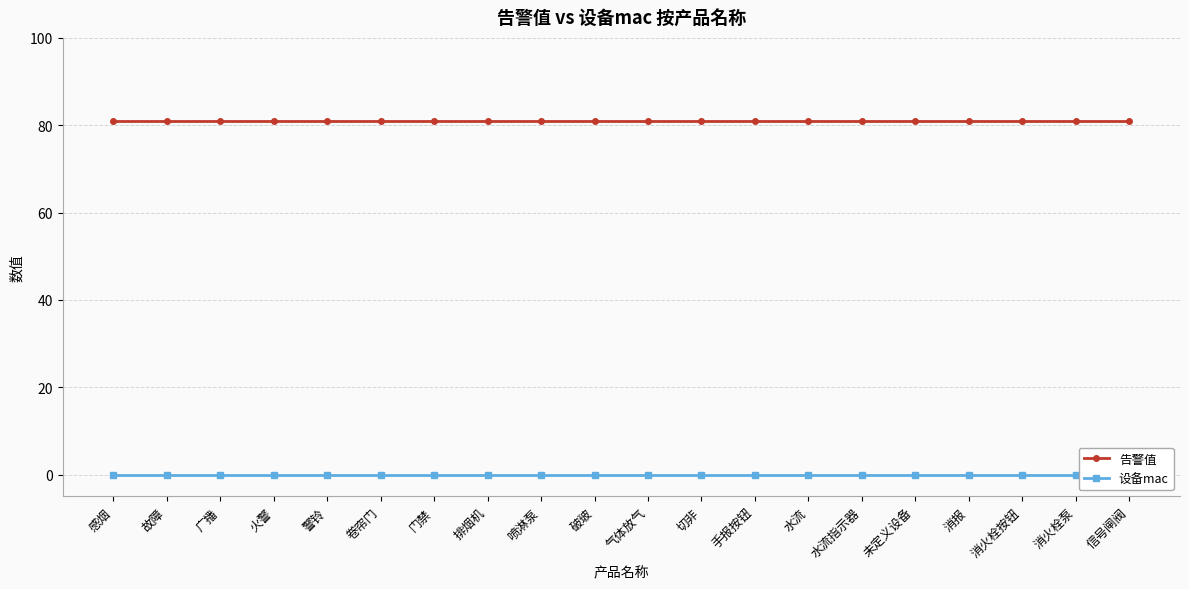

Reading right to left, extract all data points from this chart.

告警值: 信号闸阀=81	消火栓泵=81	消火栓按钮=81	消报=81	未定义设备=81	水流指示器=81	水流=81	手报按钮=81	切非=81	气体放气=81	破玻=81	喷淋泵=81	排烟机=81	门禁=81	卷帘门=81	警铃=81	火警=81	广播=81	故障=81	感烟=81
设备mac: 信号闸阀=0	消火栓泵=0	消火栓按钮=0	消报=0	未定义设备=0	水流指示器=0	水流=0	手报按钮=0	切非=0	气体放气=0	破玻=0	喷淋泵=0	排烟机=0	门禁=0	卷帘门=0	警铃=0	火警=0	广播=0	故障=0	感烟=0